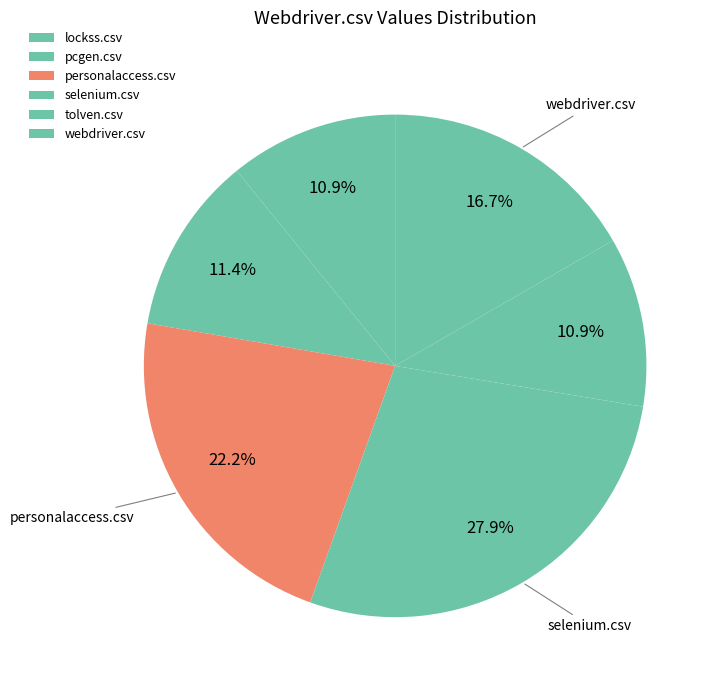

Count the number of slices in the pie.

6